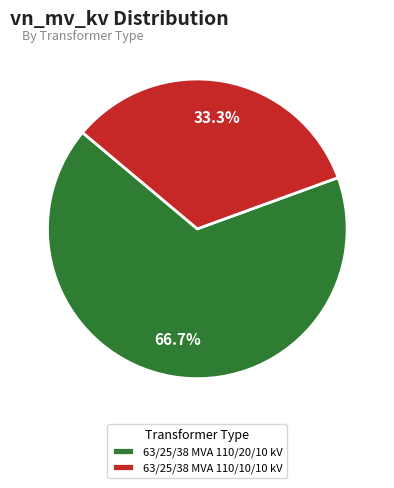

Which has a higher value, 63/25/38 MVA 110/20/10 kV or 63/25/38 MVA 110/10/10 kV?

63/25/38 MVA 110/20/10 kV